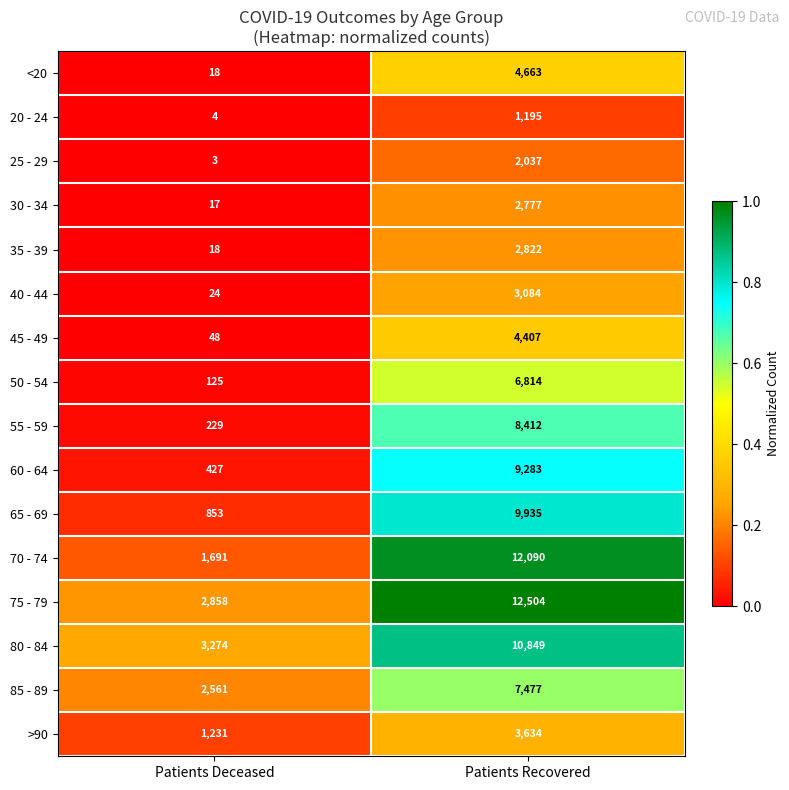

Count the number of data series in this chart.

16